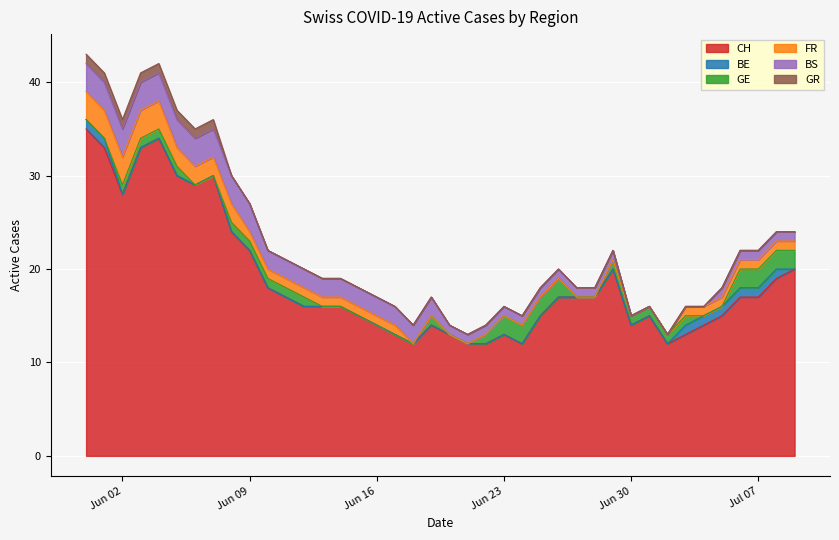

How many data points does each series have?

40